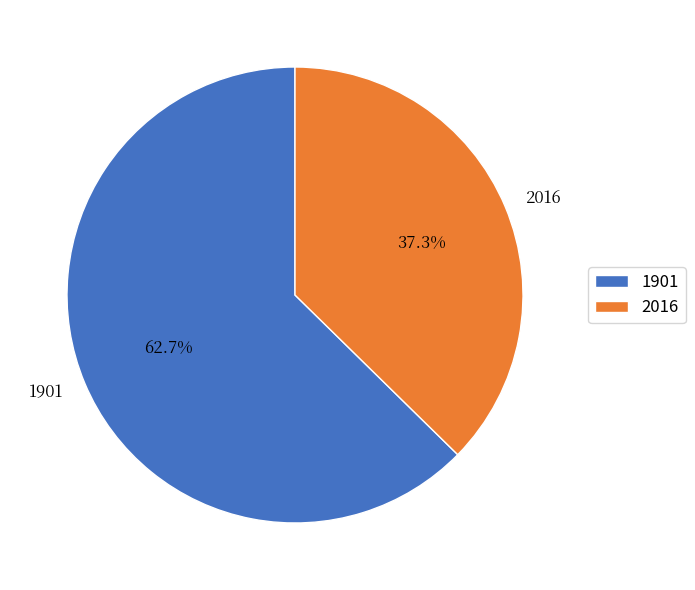

To the nearest percent, what portion does 1901 represent?

63%